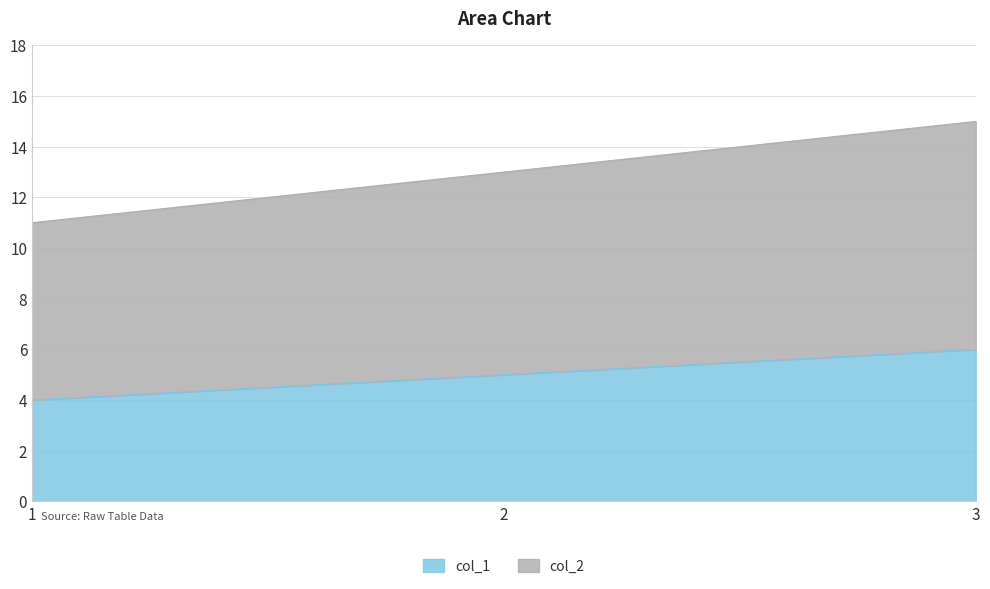

Reading left to right, extract all data points from this chart.

col_1: 4	5	6
col_2: 11	13	15